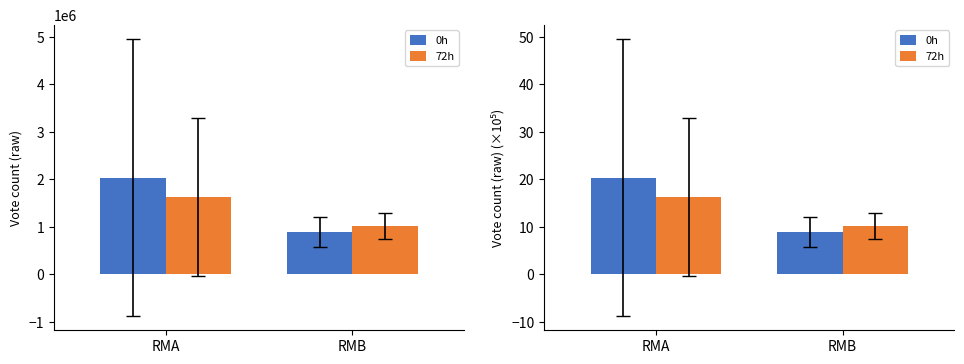

How many bars are there in each group?

2